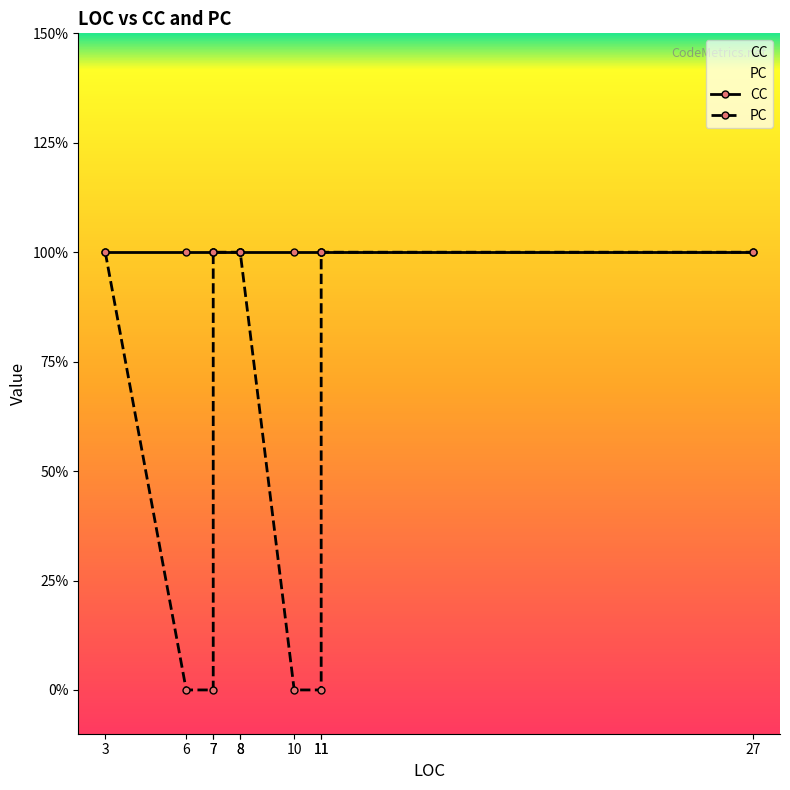

True or false: PC and CC cross at least once.

False